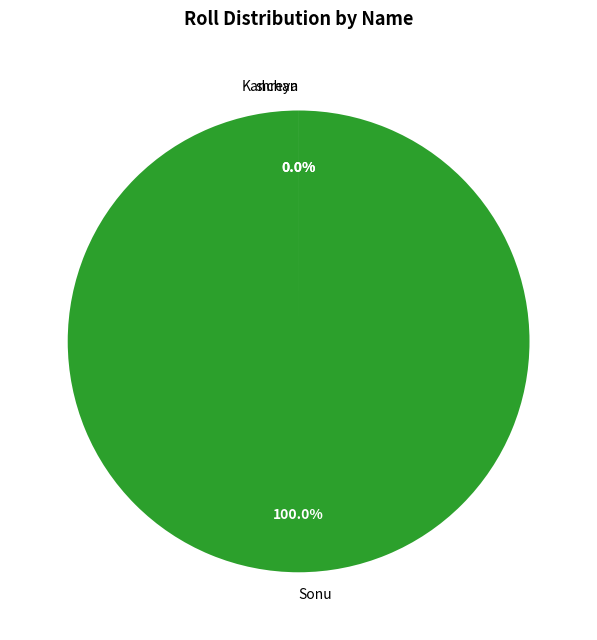

What is the majority slice?

Sonu